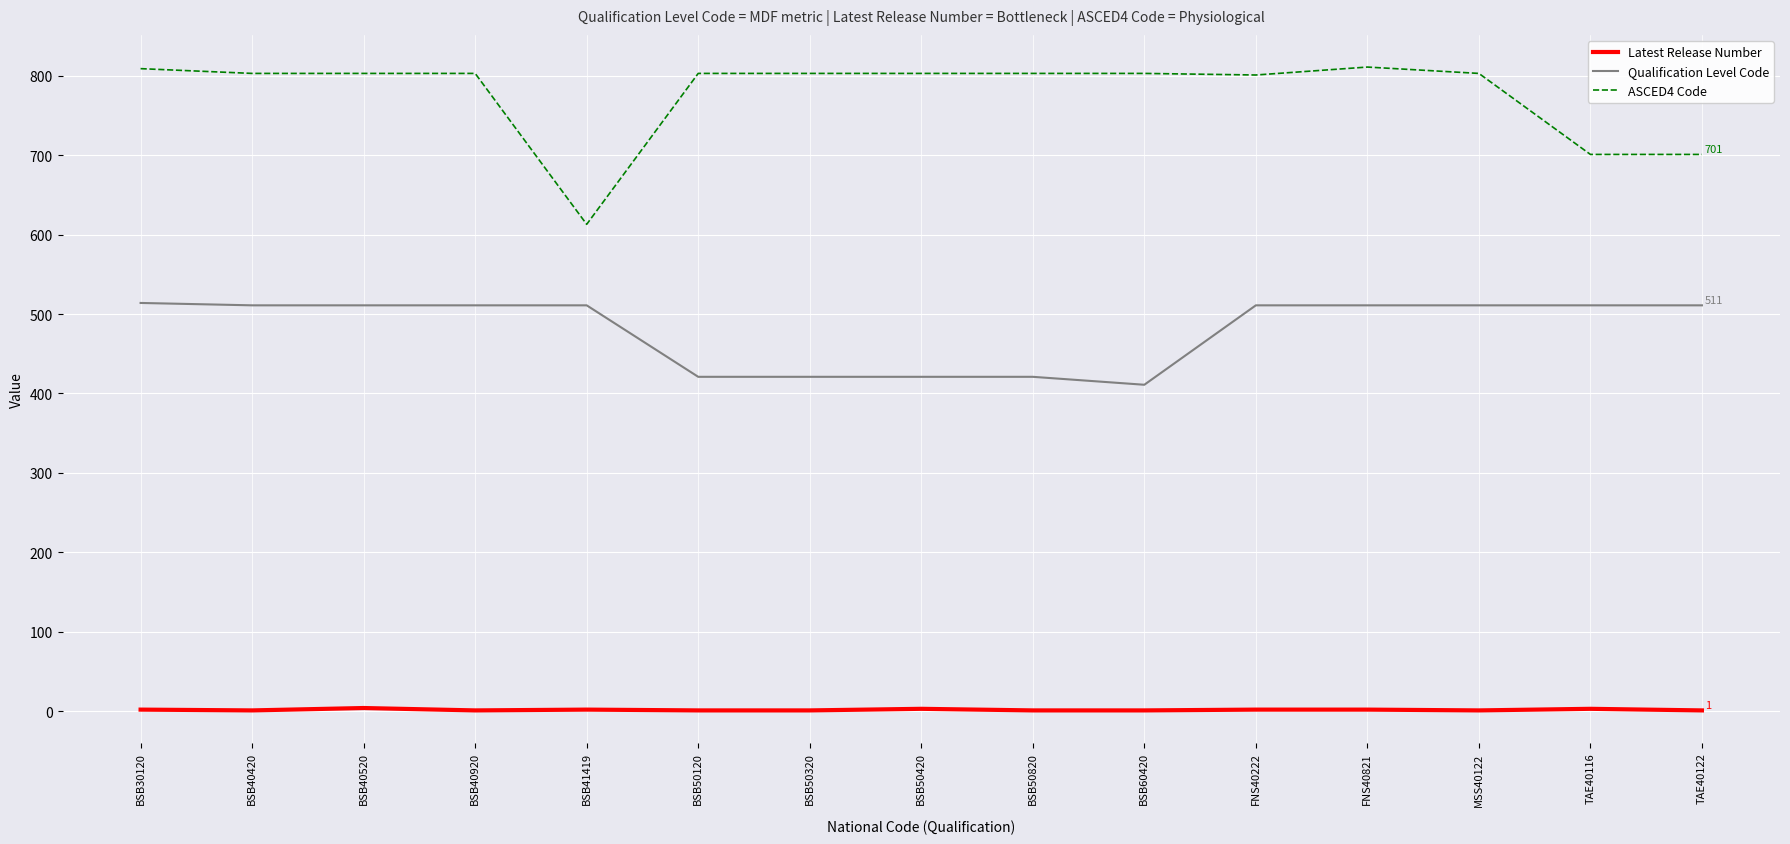

Which series has the largest total across all categories?

ASCED4 Code